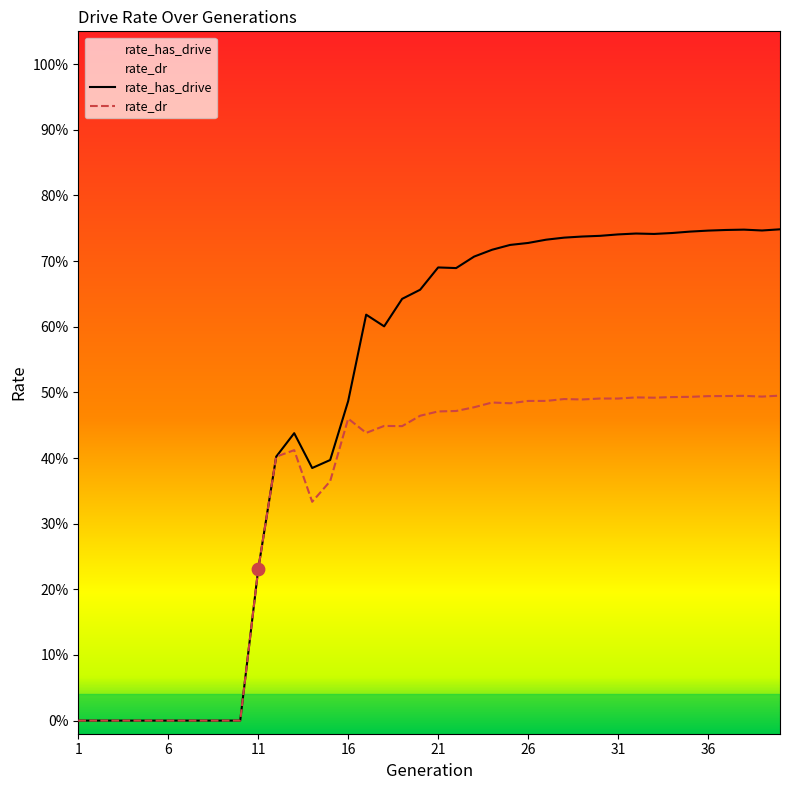

Which series reaches the minimum Y coordinate?

rate_has_drive